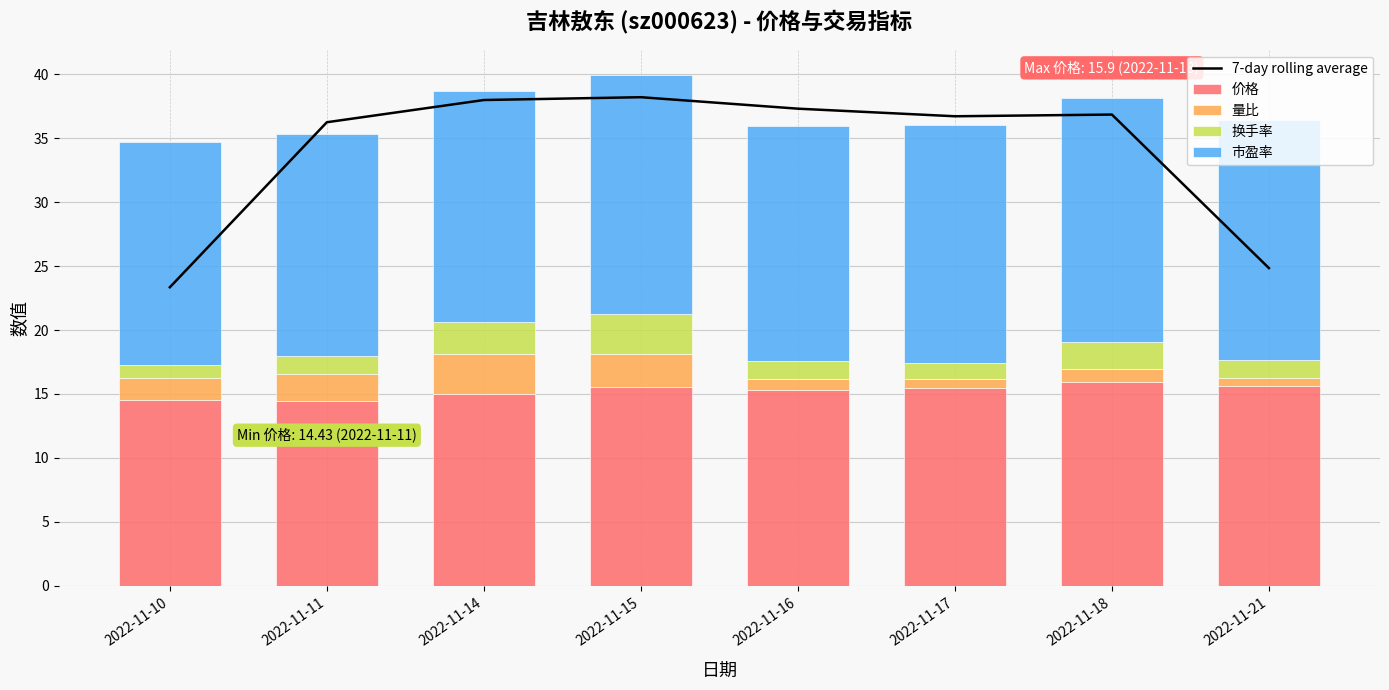

What is the difference between the 换手率 values at 2022-11-14 and 2022-11-16?

1.1